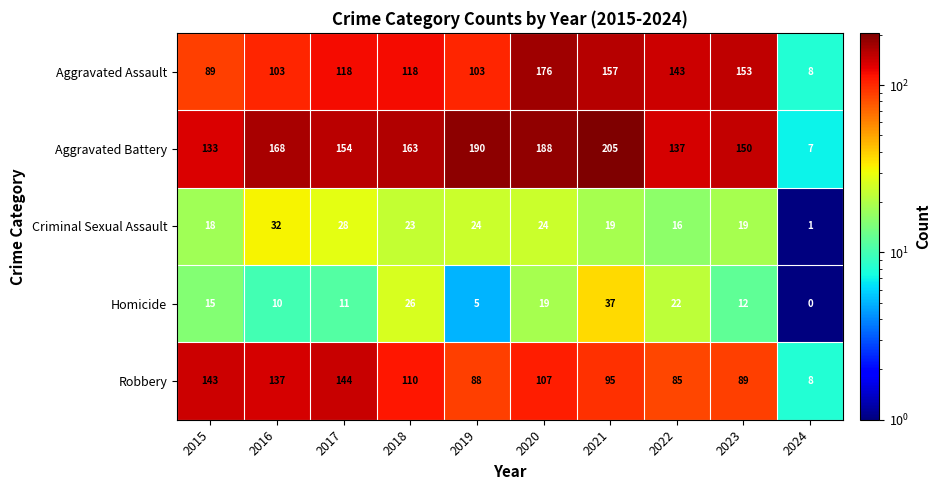

Where does the Robbery series first go above 107?

2015